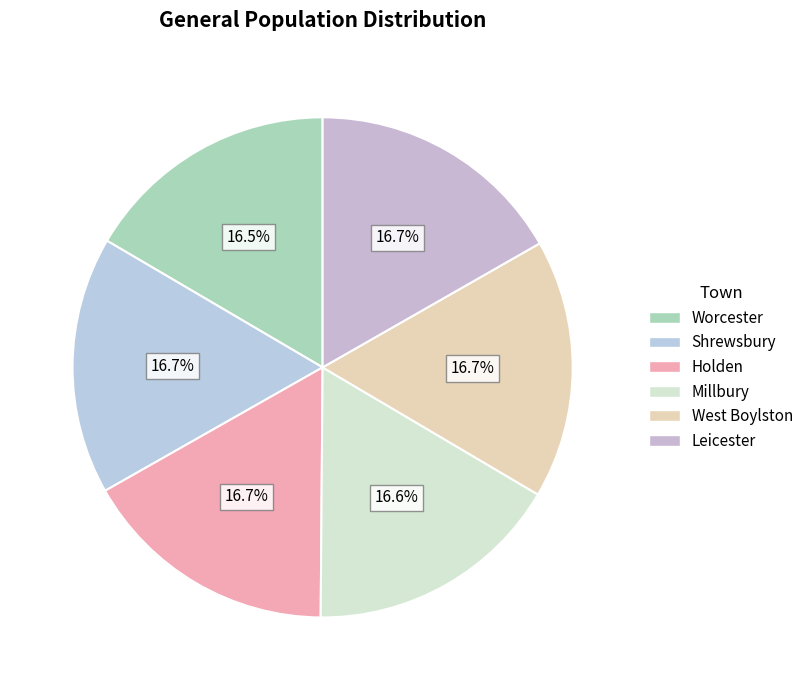

Is there any slice that represents more than half of the pie?

No